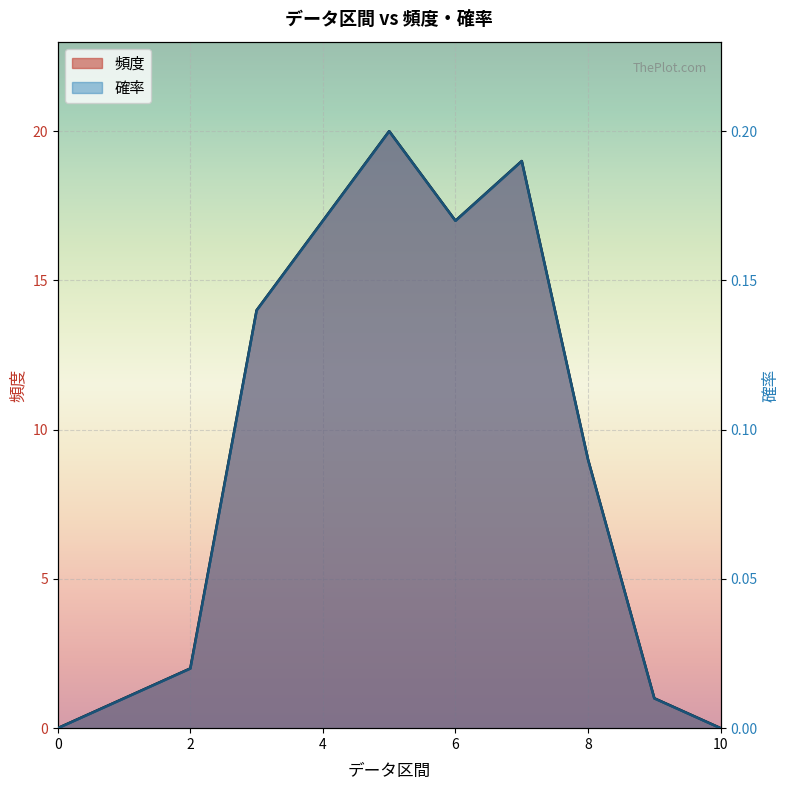

True or false: 確率 and 頻度 cross at least once.

False